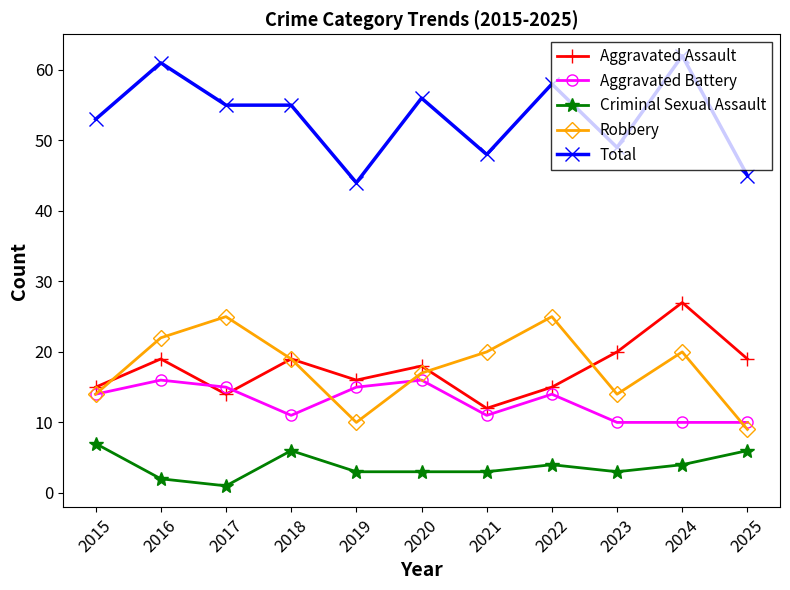

True or false: Aggravated Assault and Criminal Sexual Assault intersect in this chart.

False